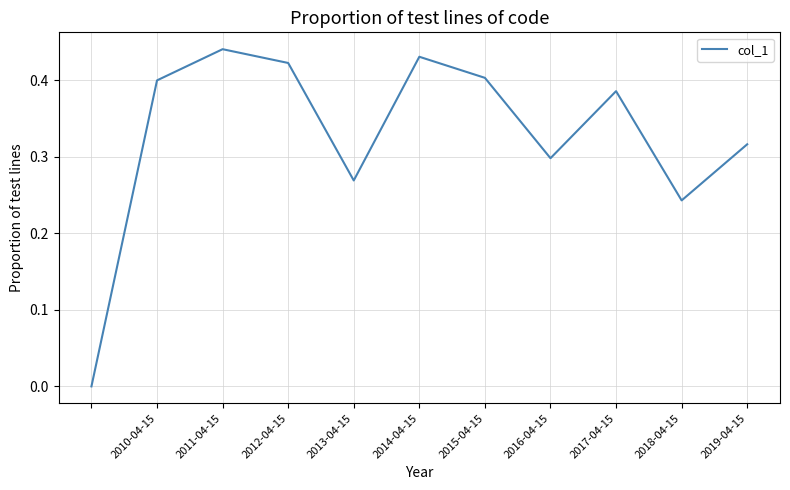

What is the sum of all values?

3.6